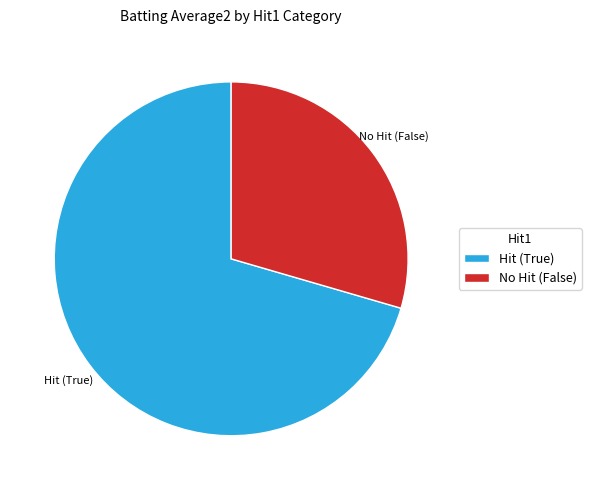

Do Hit (True) and No Hit (False) together represent more than half of the pie?

Yes